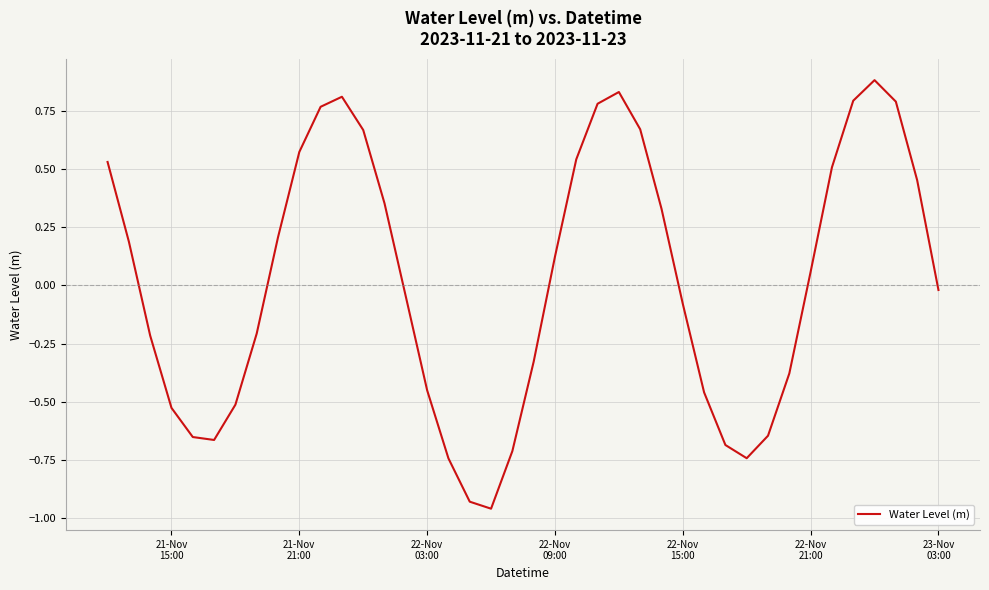

What is the difference between the maximum and minimum values?

1.8